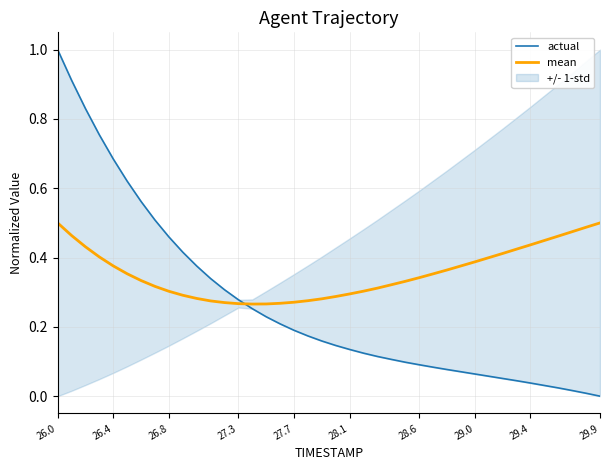

What is the label of the 1st point from the left?

26.0